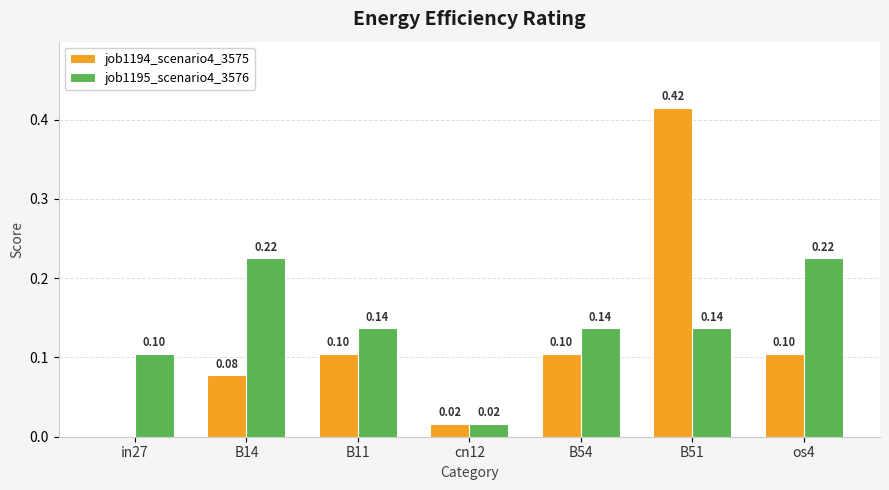

At which category is the sum across all series the highest?

B51